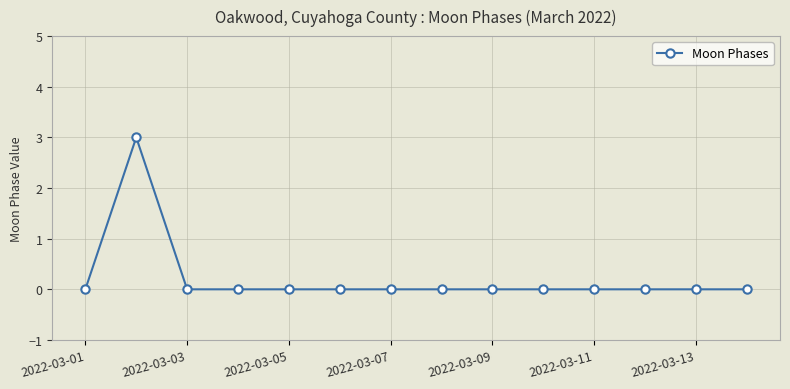

What is the difference between the maximum and minimum values?

3